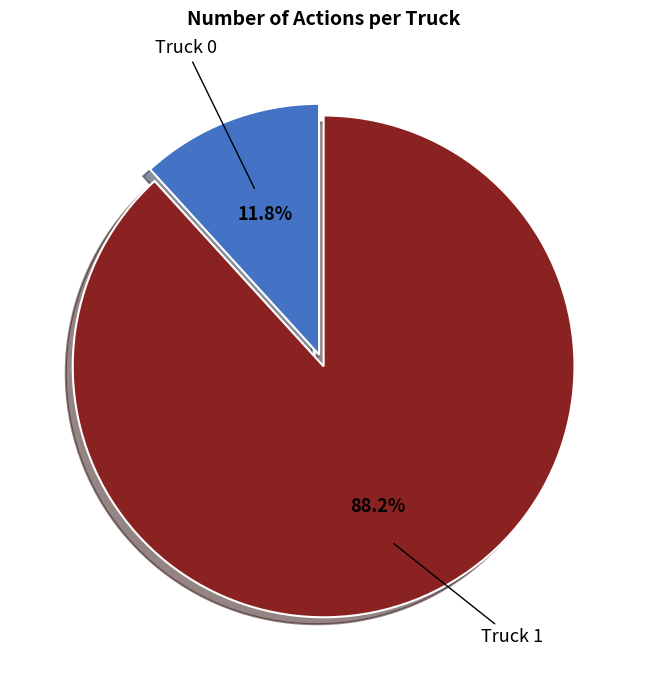

Which slice is the smallest?

Truck 0